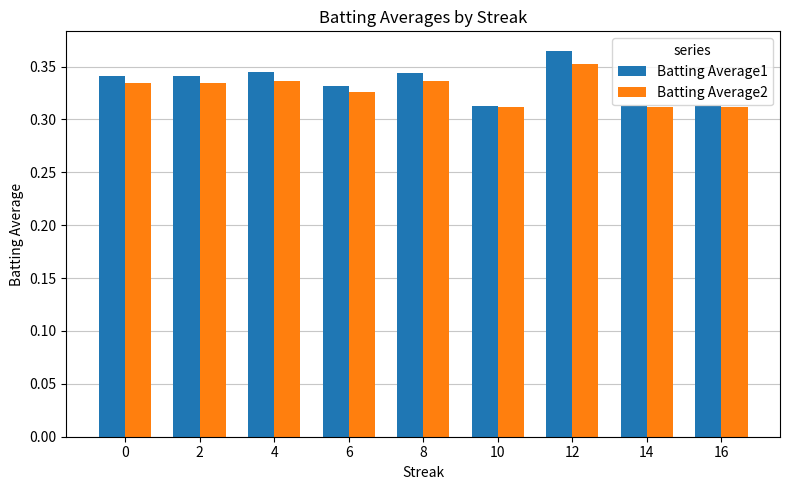

How many Batting Average1 values are between 0 and 1?

9